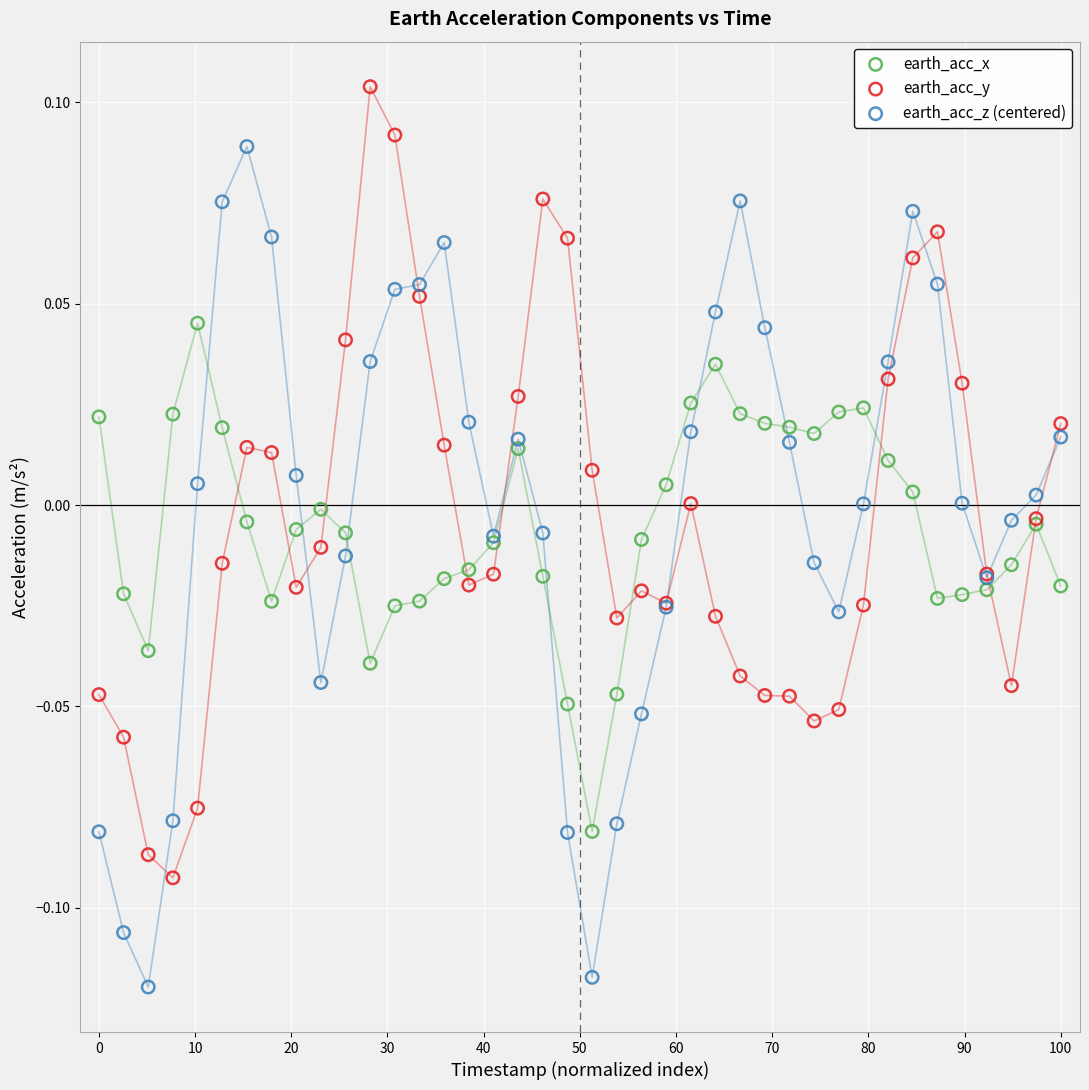

Which series contains the highest Y value?

earth_acc_y